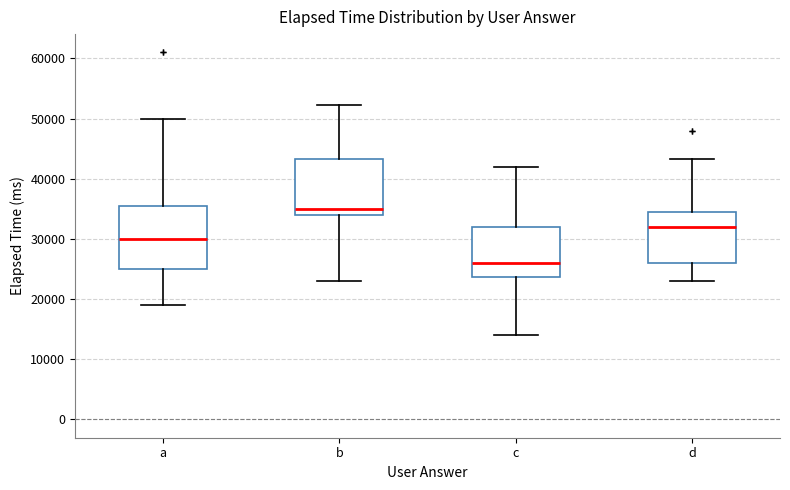

Reading left to right, read every box against the y-axis: the position of its median line, the range the box covers, and the ends of its whiskers. The values are not printed on the chart, so give them approximately, as read against the axis.

a: median 30000, box 25000 to 36000, whiskers 19000 to 50000
b: median 35000, box 34000 to 43000, whiskers 23000 to 52000
c: median 26000, box 24000 to 32000, whiskers 14000 to 42000
d: median 32000, box 26000 to 35000, whiskers 23000 to 43000